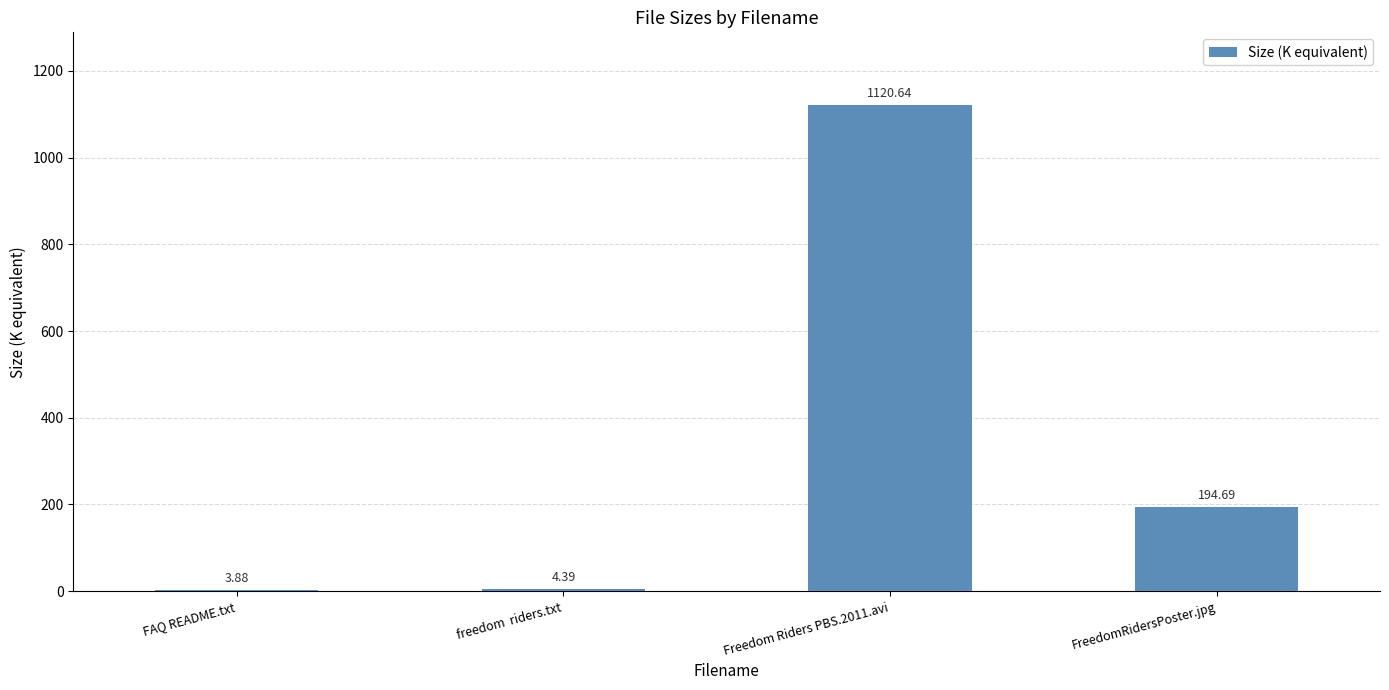

What is the change in value from FAQ README.txt to Freedom Riders PBS.2011.avi?

+1116.8